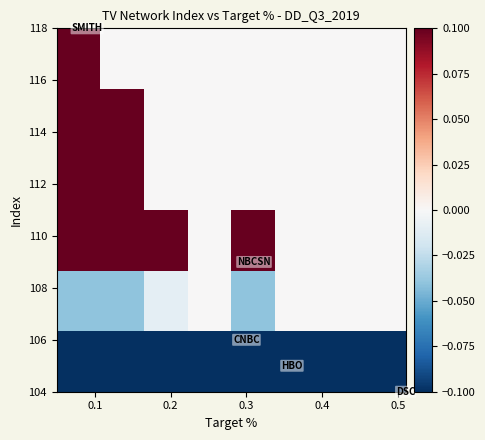

How many categories are shown in the chart?

8